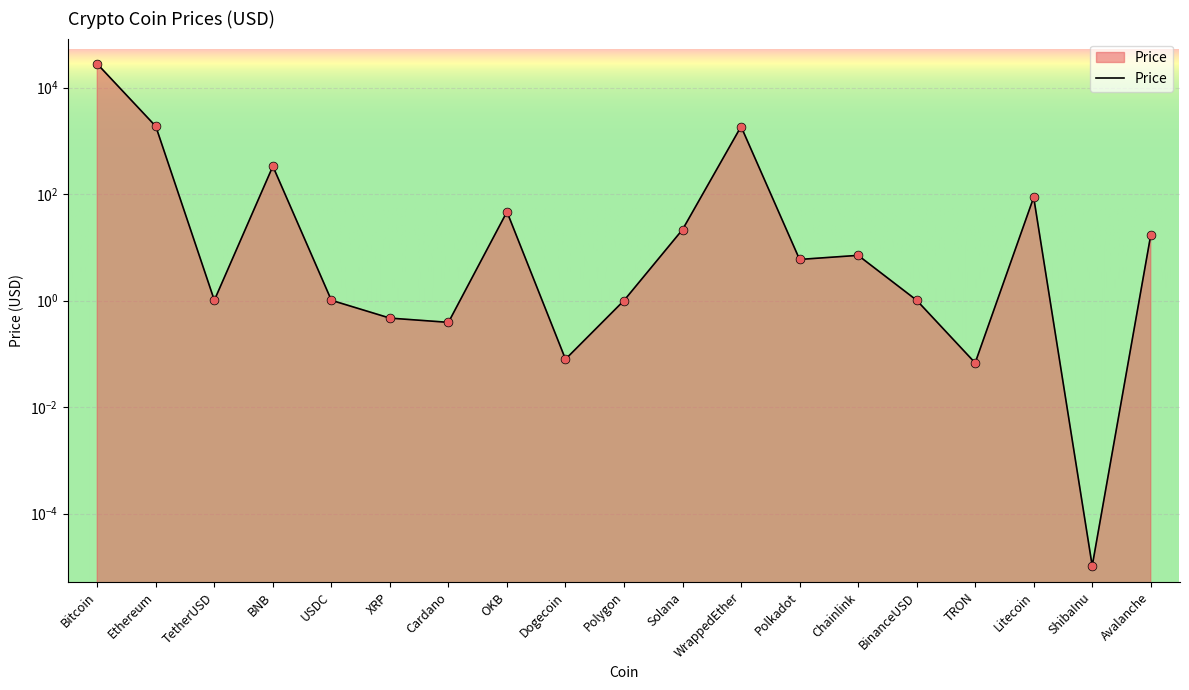

What is the change in value from TRON to ShibaInu?

-0.1